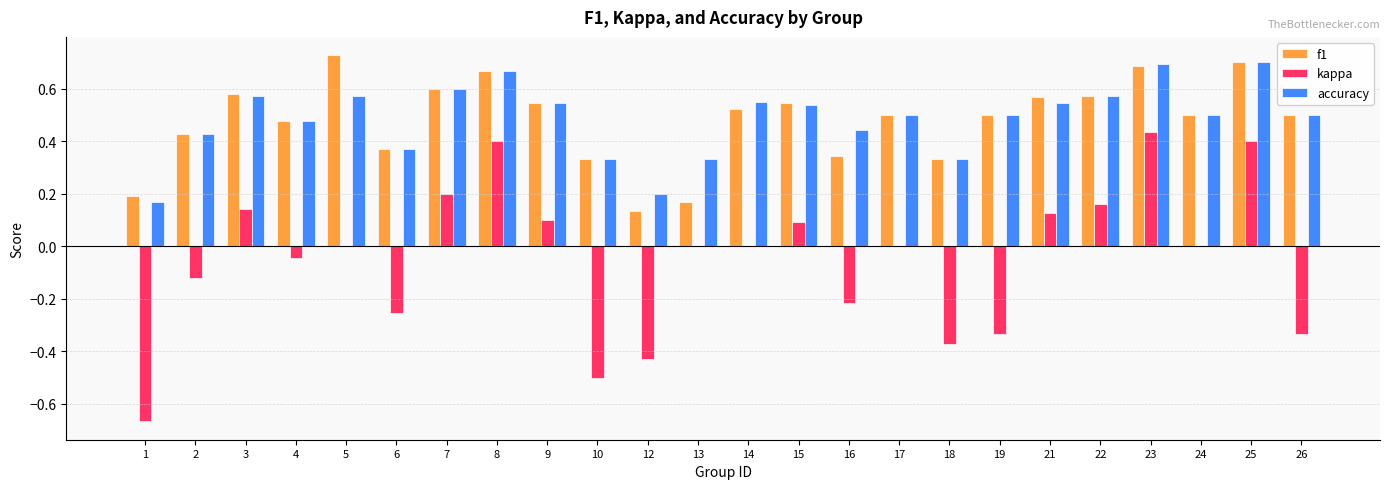

What are all the series names shown in the legend?

f1, kappa, accuracy